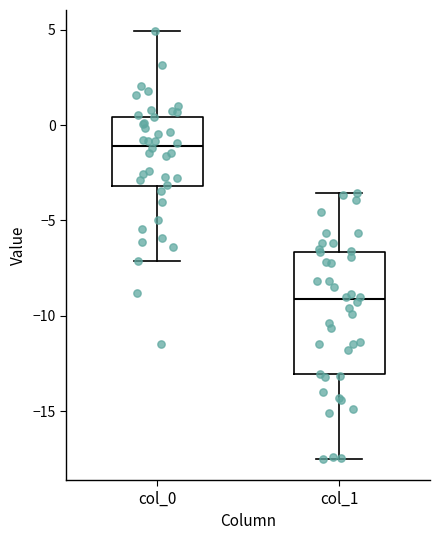

Where does the lower whisker of the box for col_0 end on the y-axis? The values are not printed on the chart, so give them approximately, as read against the axis.

-7.0